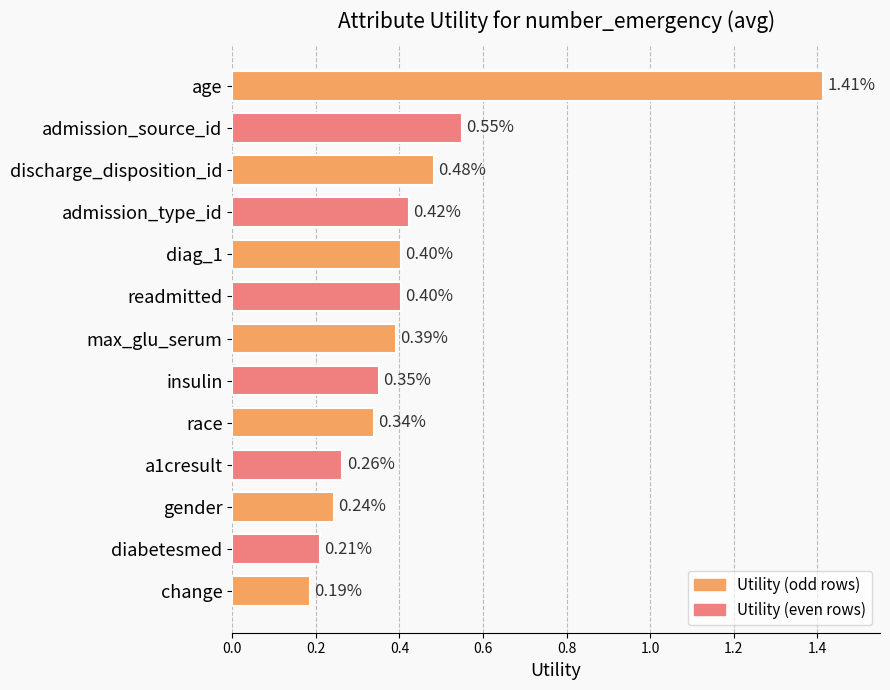

How many data points does each series have?

13